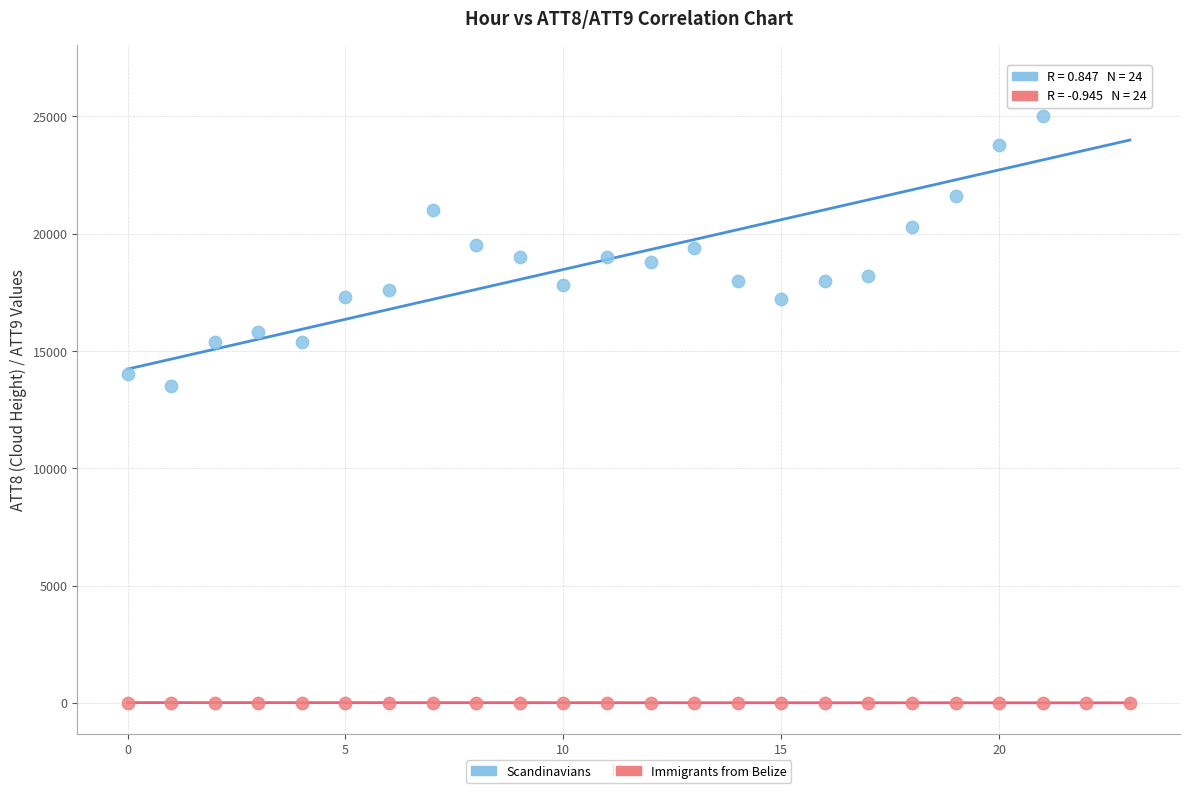

Which series has the widest spread of Y values?

Scandinavians